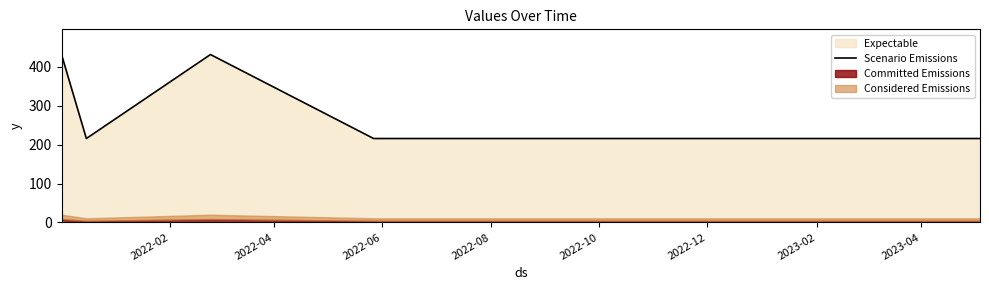

What is the maximum value shown in the chart?

432